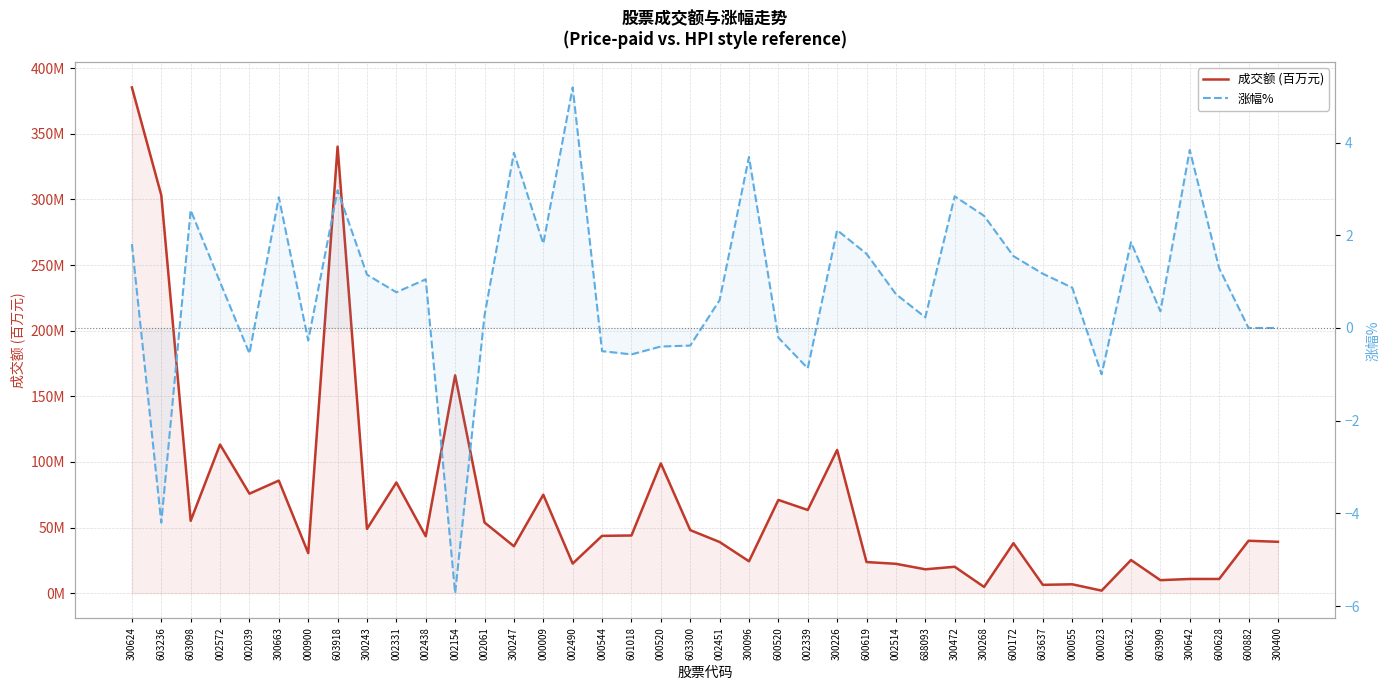

At 300096, list the series in order from smallest to largest.

涨幅%, 成交额 (百万元)